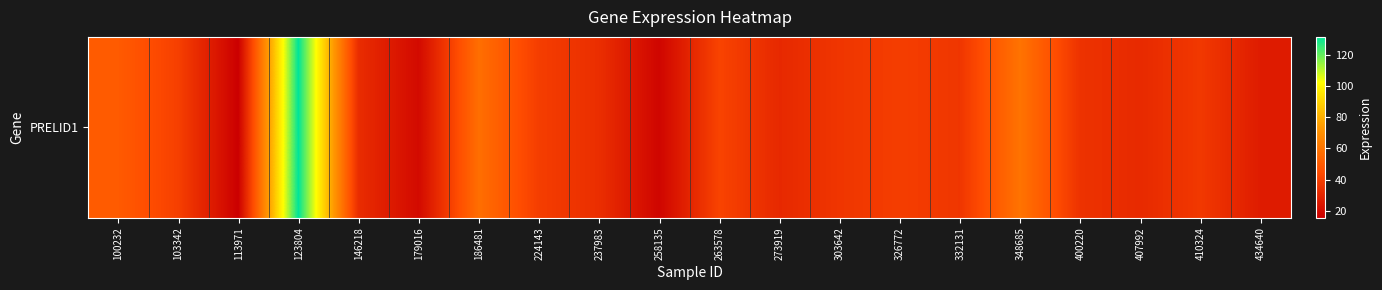

How many data points are less than 36?

9